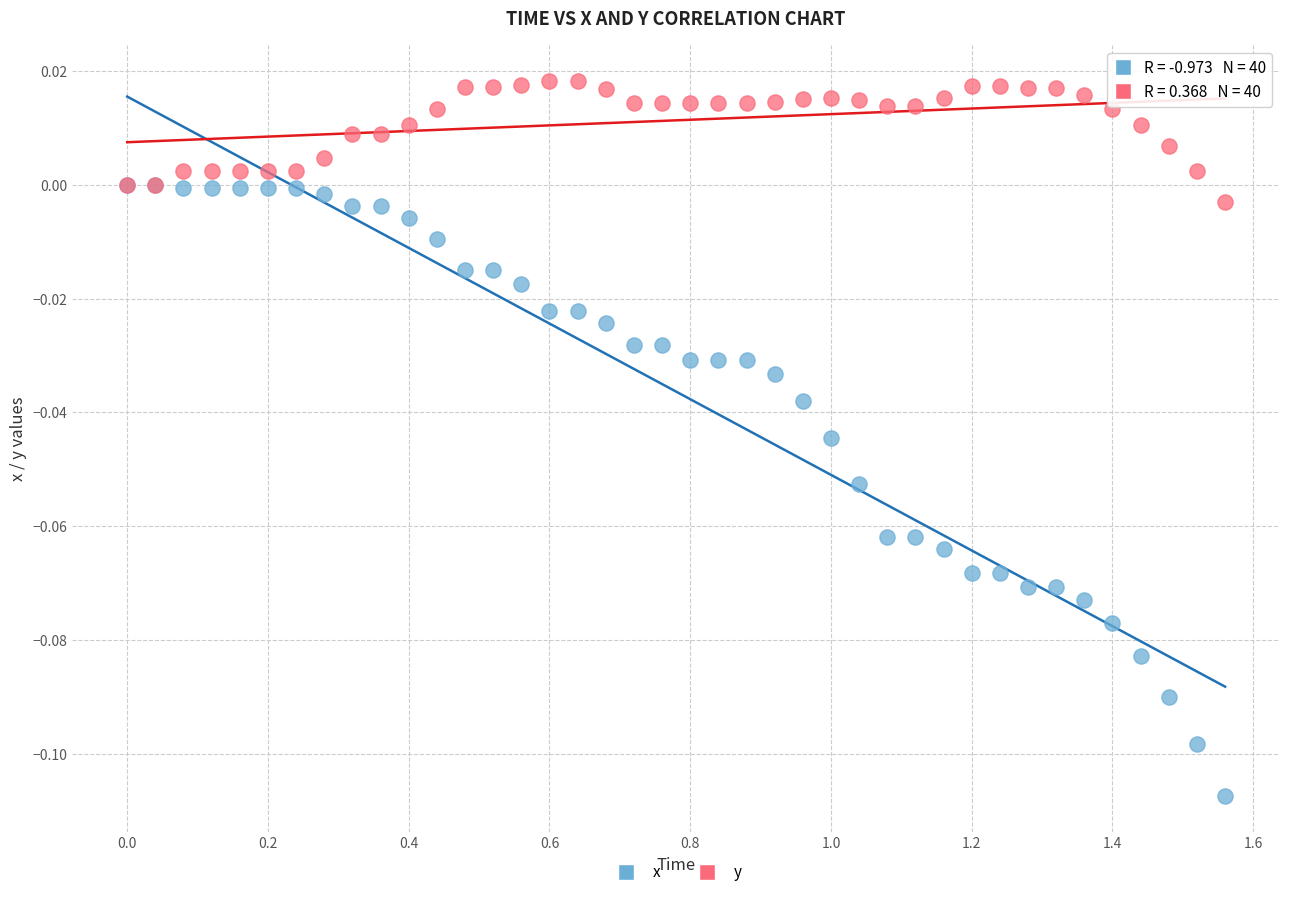

What are all the series names shown in the legend?

x, y